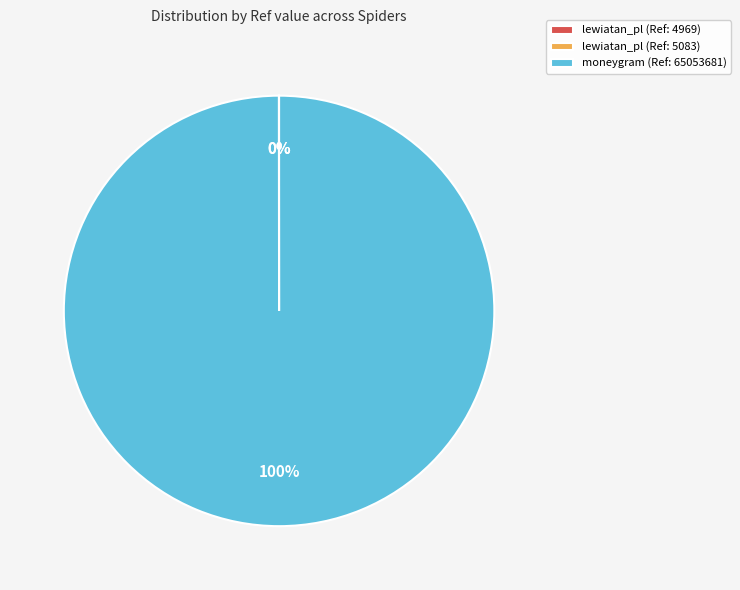

Is it true that moneygram (Ref: 65053681) is 100% of the pie?

True